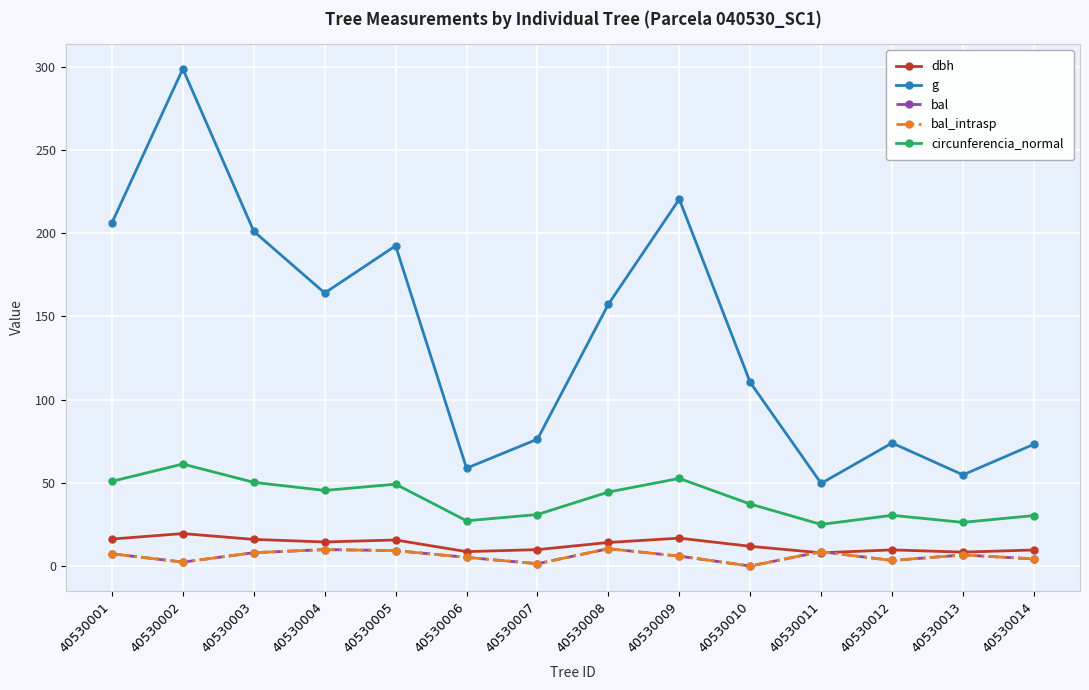

Is this an area chart (filled region under the line)?

No